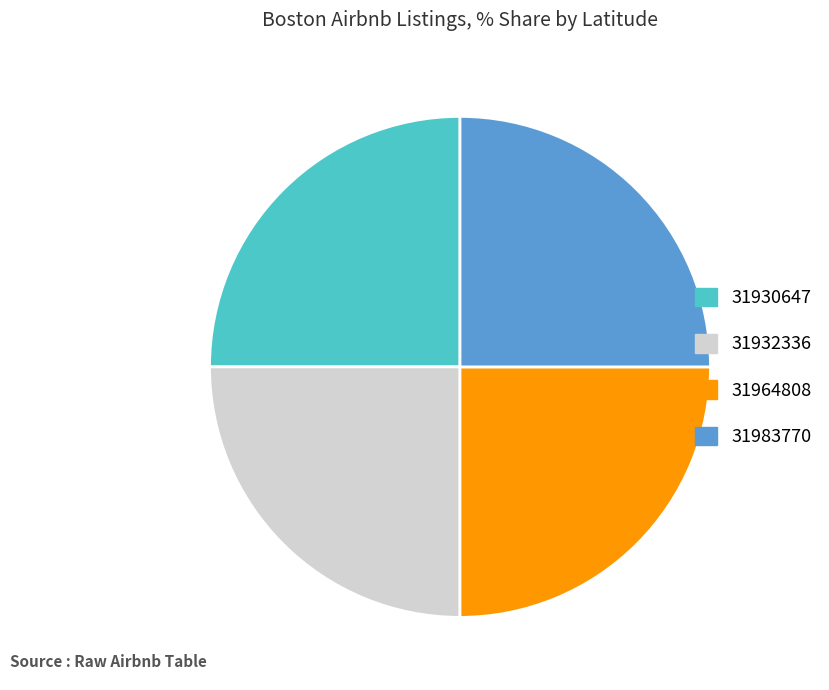

What is the ratio of the value at 31932336 to the value at 31964808?

1.0